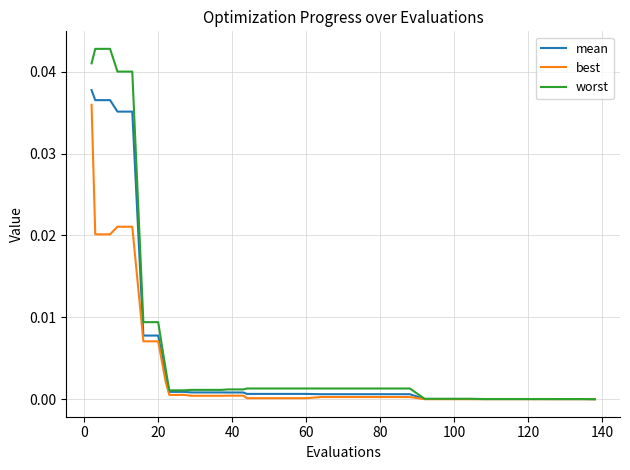

Which series has the widest spread of values?

worst